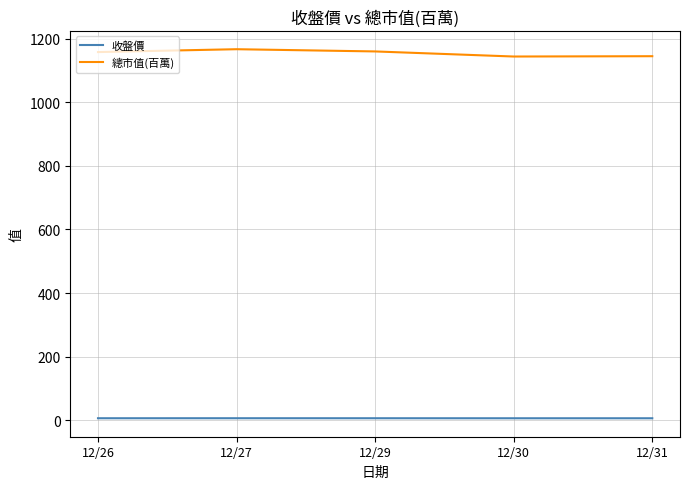

Which series has the largest total across all categories?

總市值(百萬)